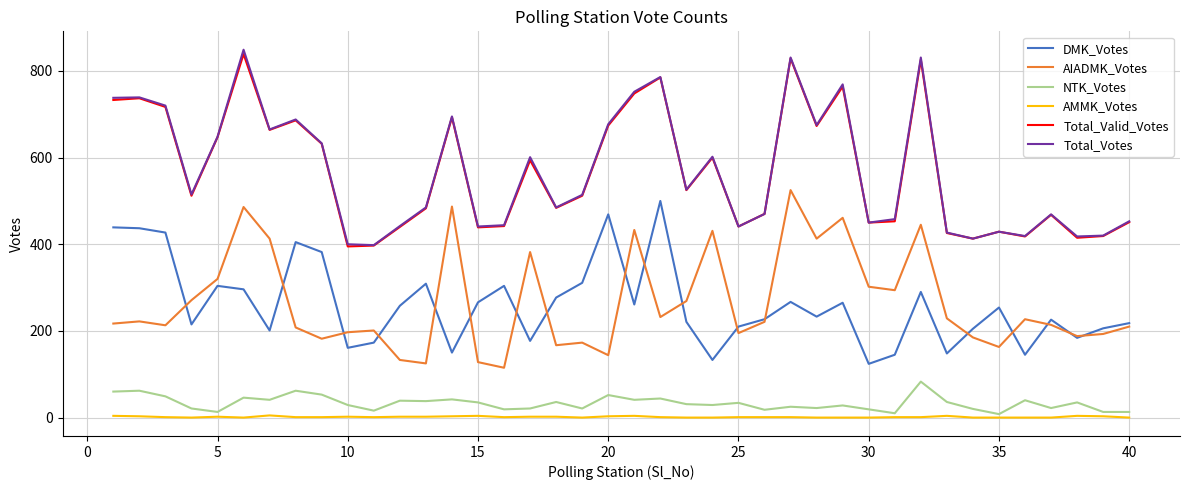

True or false: Total_Valid_Votes and NTK_Votes intersect in this chart.

False